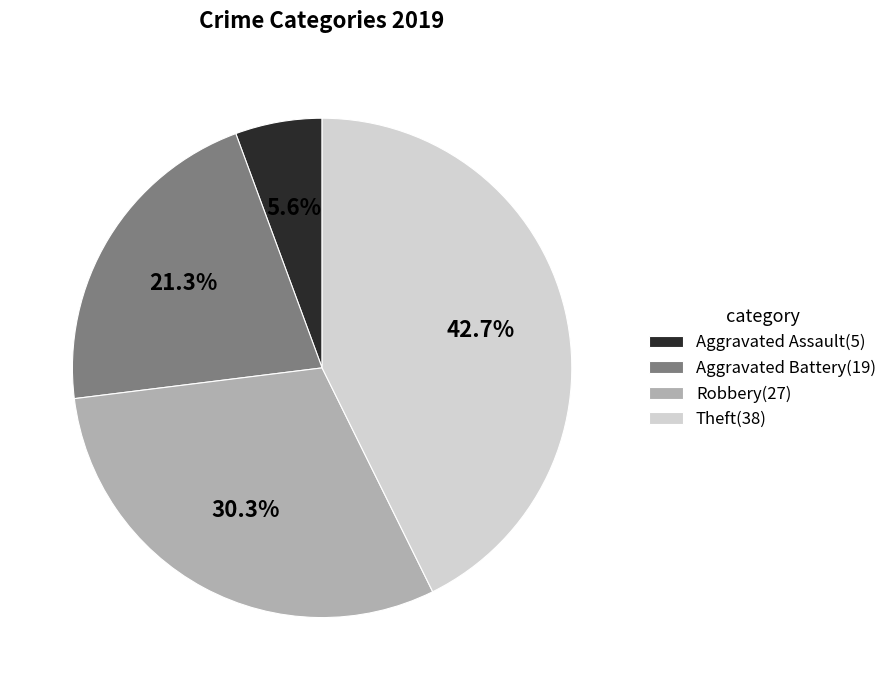

Combined, do Aggravated Assault and Robbery account for over 50%?

No